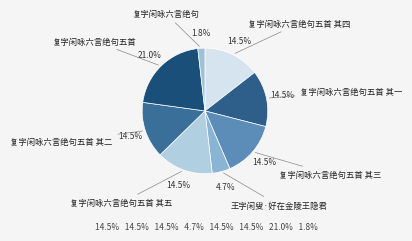

What percentage is the 王字闲叟·好在金陵王隐君 slice, to the nearest percent?

5%